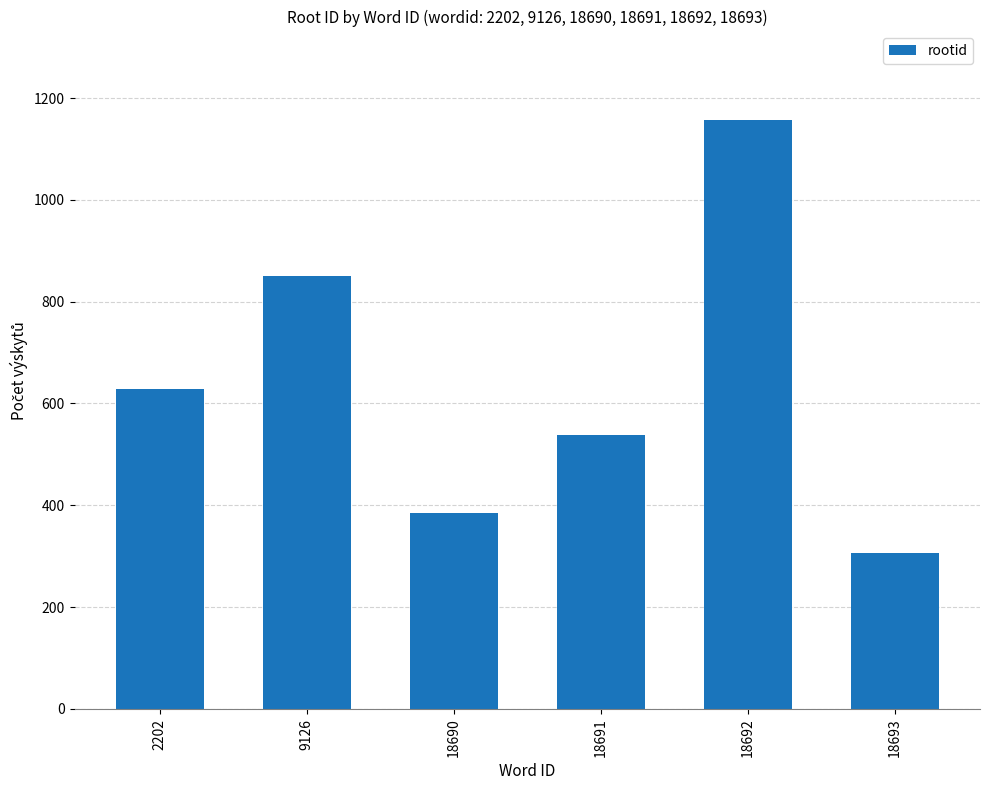

Is it true that the value at 18690 is 250?

False